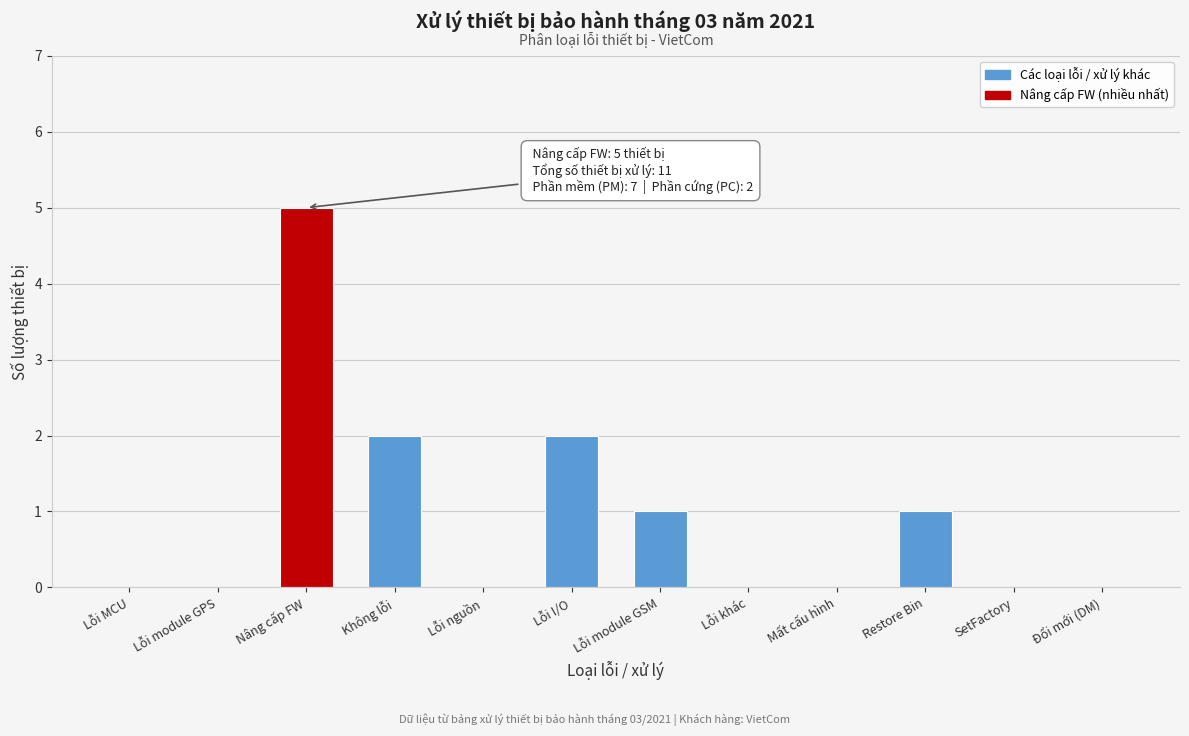

Reading left to right, what are all the values shown in this chart?

Lỗi MCU=0	Lỗi module GPS=0	Nâng cấp FW=5	Không lỗi=2	Lỗi nguồn=0	Lỗi I/O=2	Lỗi module GSM=1	Lỗi khác=0	Mất cấu hình=0	Restore Bin=1	SetFactory=0	Đổi mới (DM)=0